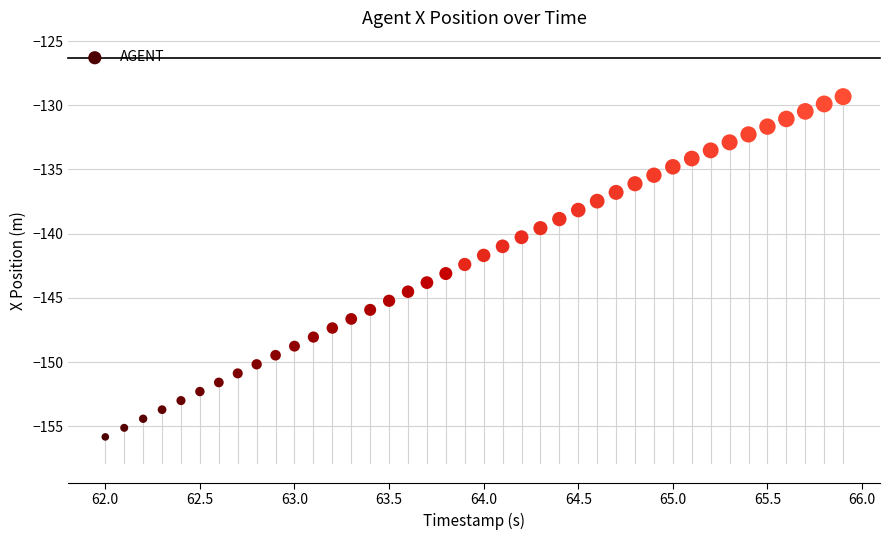

What is the range of X values (max minus min)?

3.9